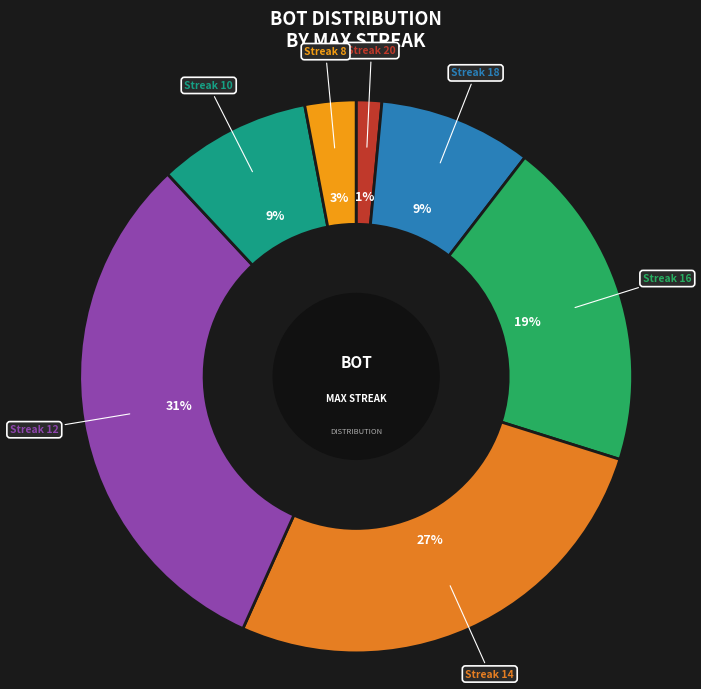

What is the smallest slice in the pie chart?

20